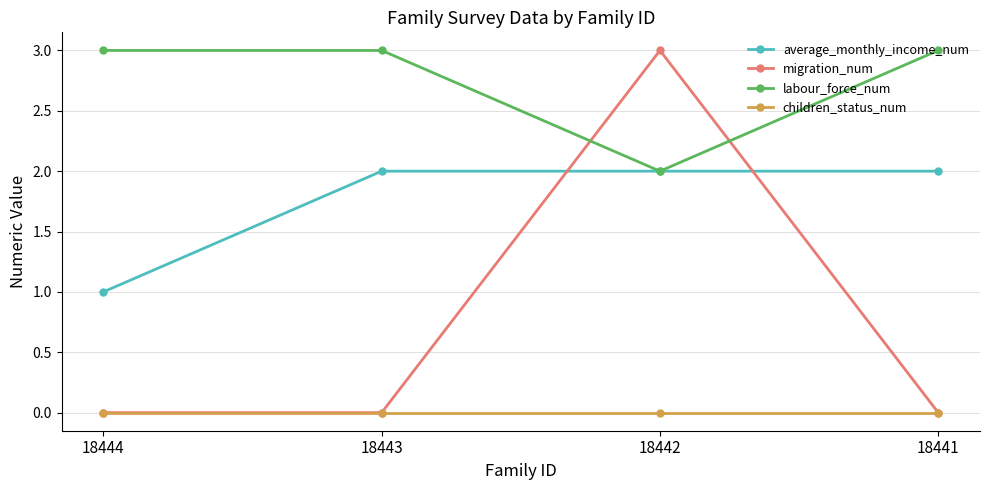

List the series in order of their overall mean, lowest first.

children_status_num, migration_num, average_monthly_income_num, labour_force_num